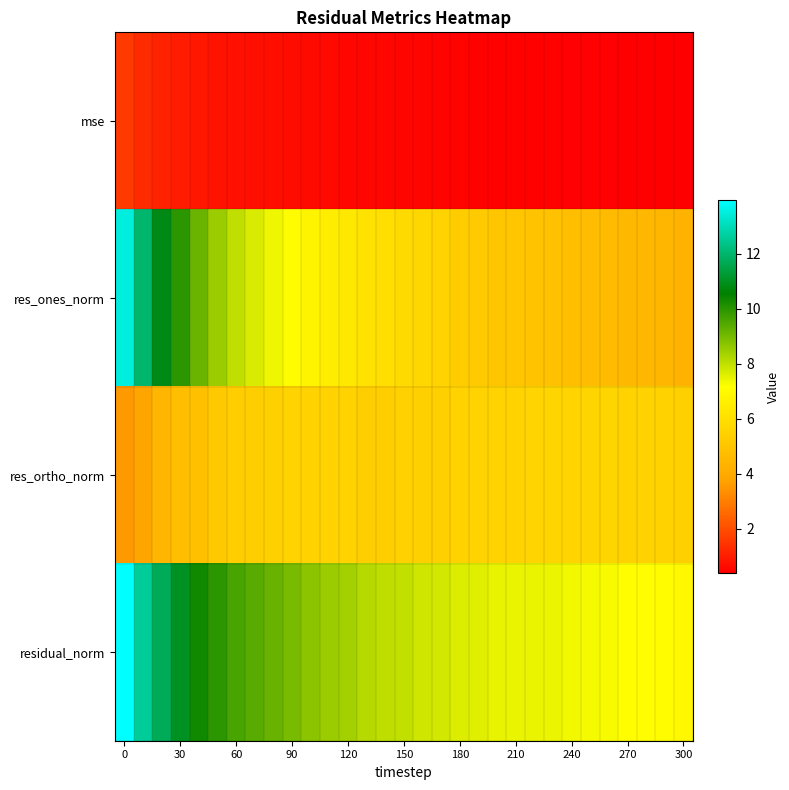

What is the greatest value displayed?

13.9